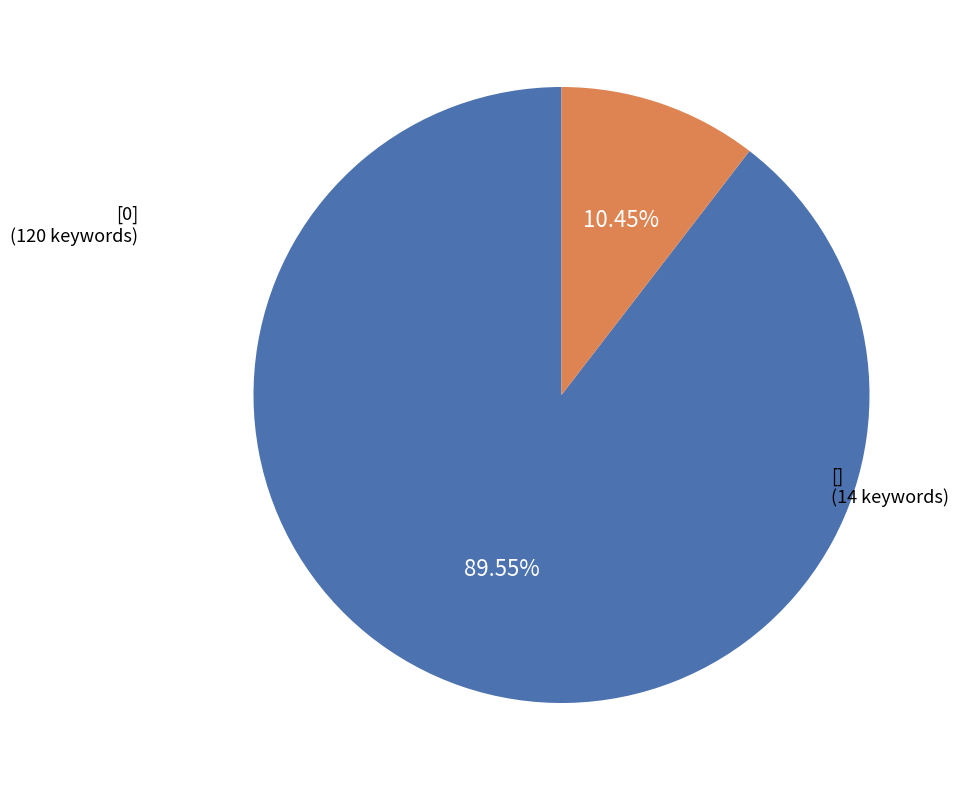

How many slices are in this pie chart?

2